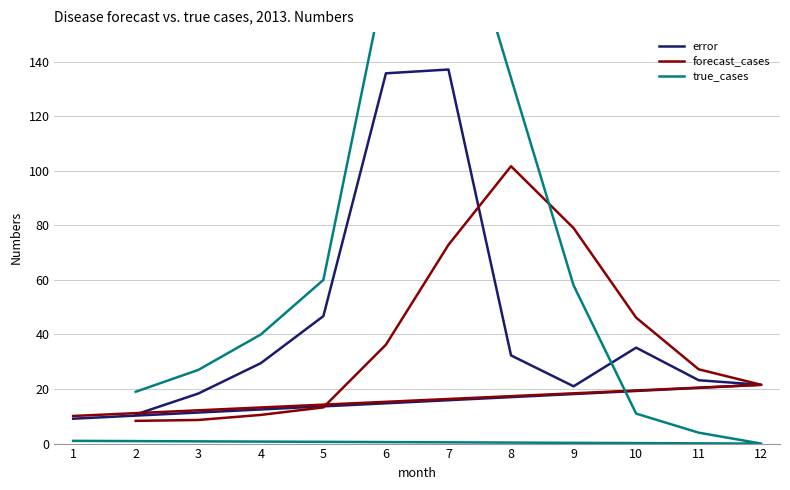

What are all the series names shown in the legend?

error, forecast_cases, true_cases